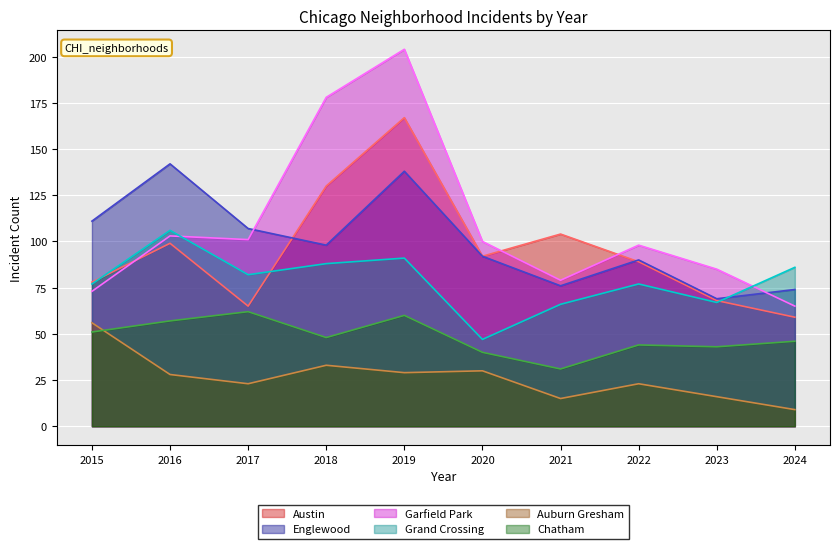

Does the chart display data point markers on the line(s)?

No